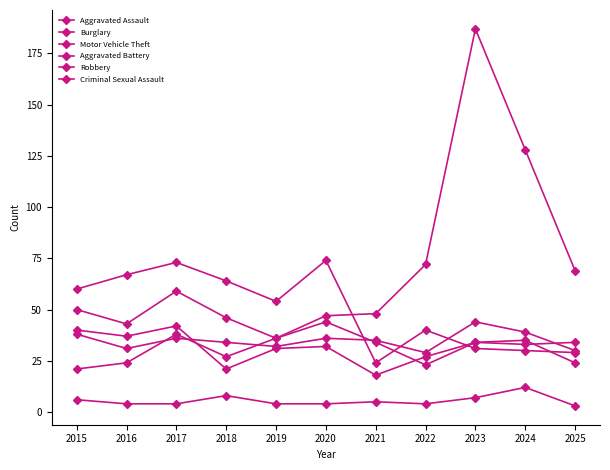

At which label does Aggravated Assault reach its minimum?

2022